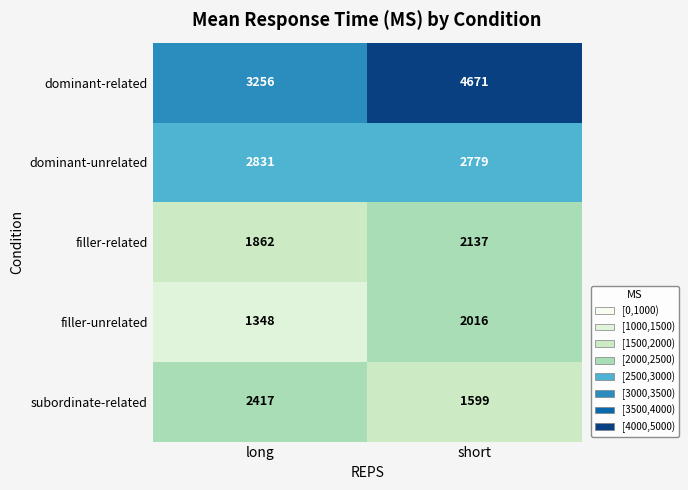

What is the smallest value displayed?

1348